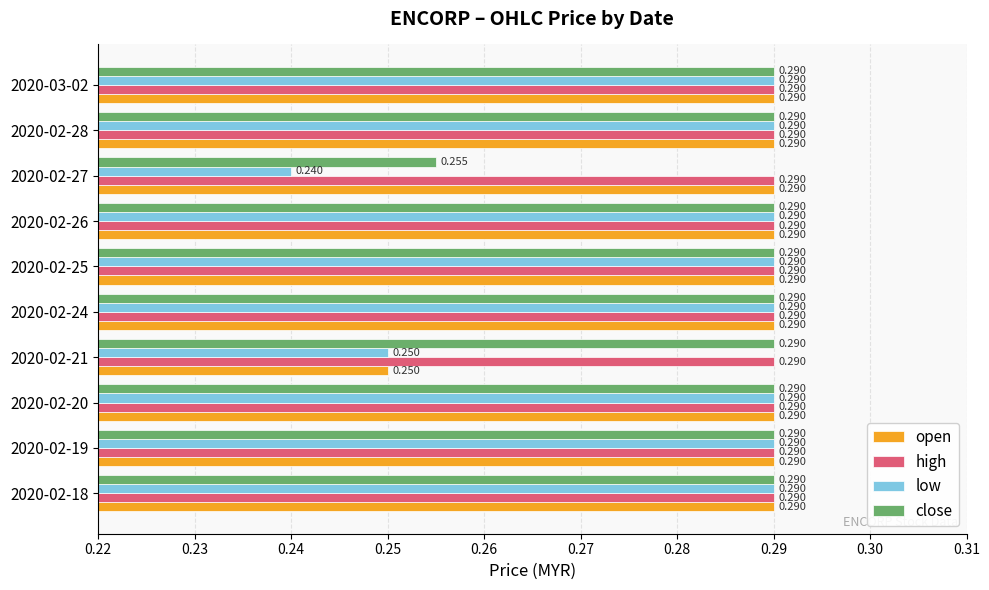

Which series has the largest total across all categories?

high